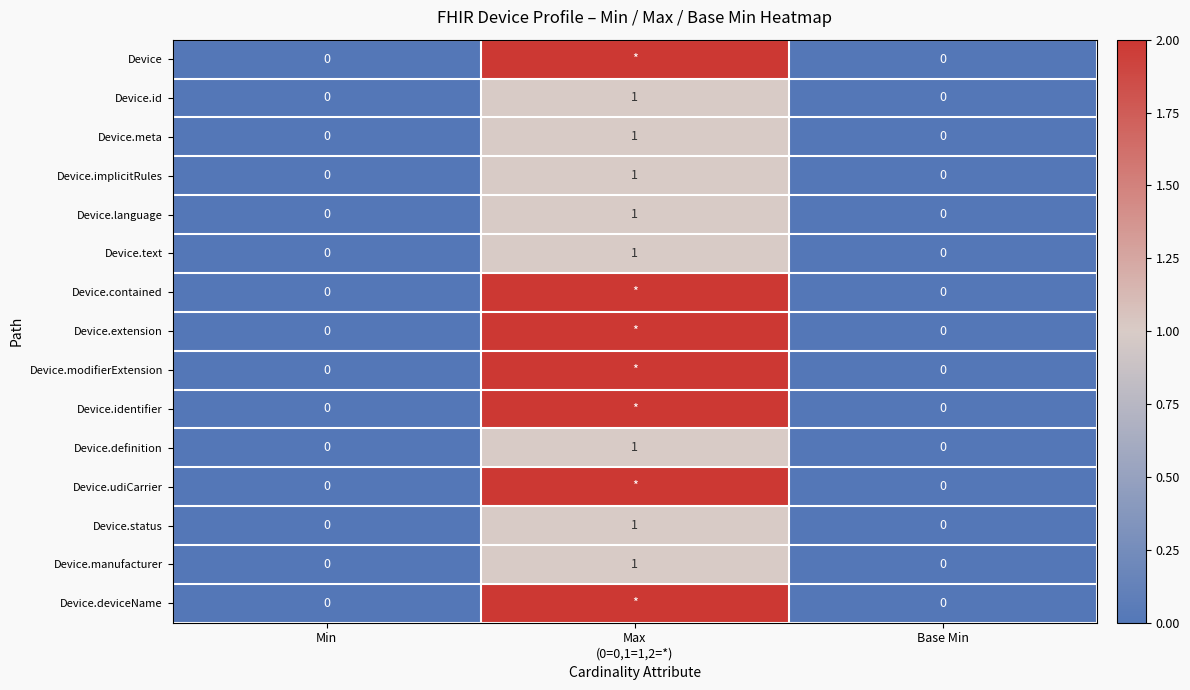

How many Device.id values are between 0 and 1?

3